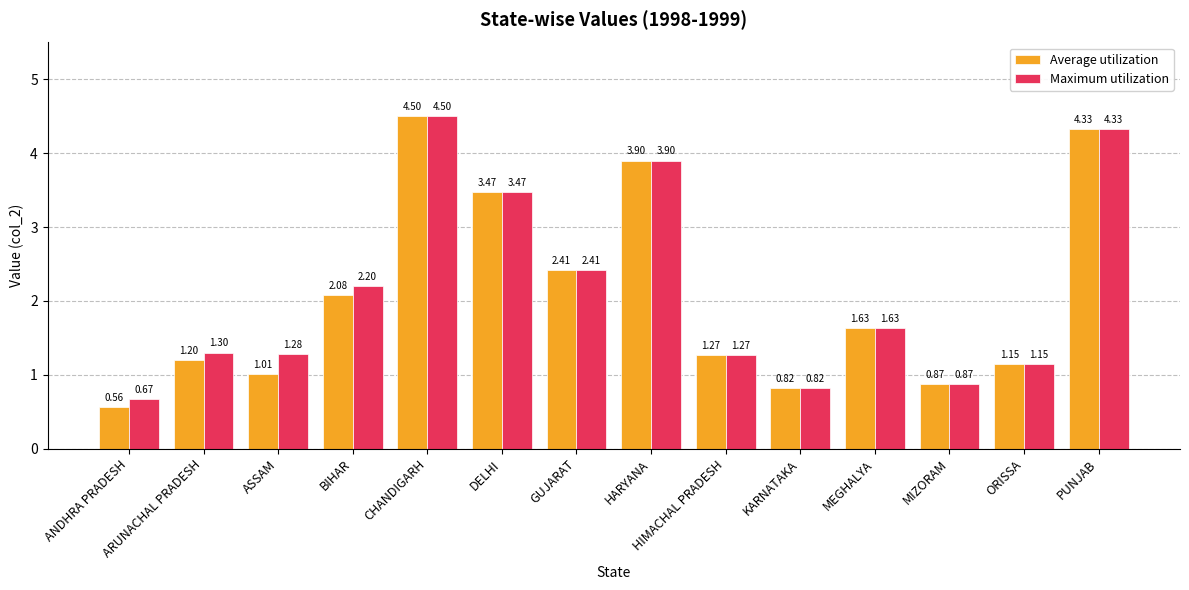

Rank the categories by Average utilization value from highest to lowest.

CHANDIGARH, PUNJAB, HARYANA, DELHI, GUJARAT, BIHAR, MEGHALYA, HIMACHAL PRADESH, ARUNACHAL PRADESH, ORISSA, ASSAM, MIZORAM, KARNATAKA, ANDHRA PRADESH